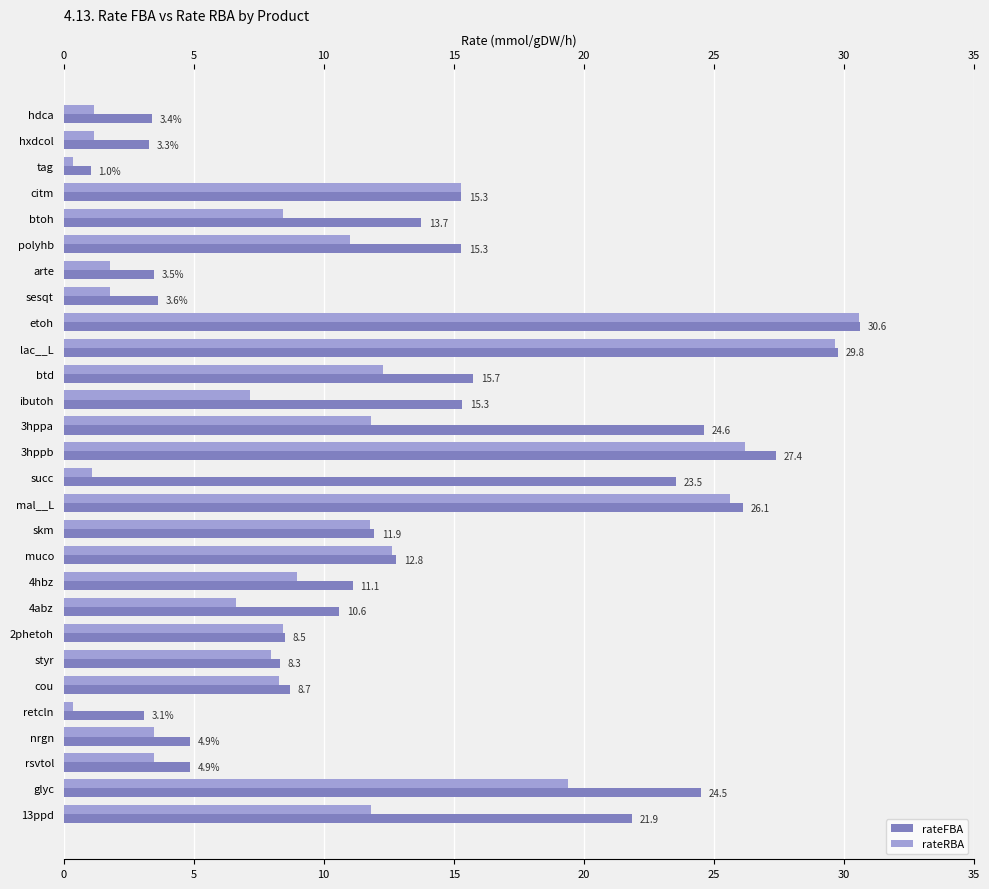

What is the approximate value of rateRBA at 3hppb?

26.2